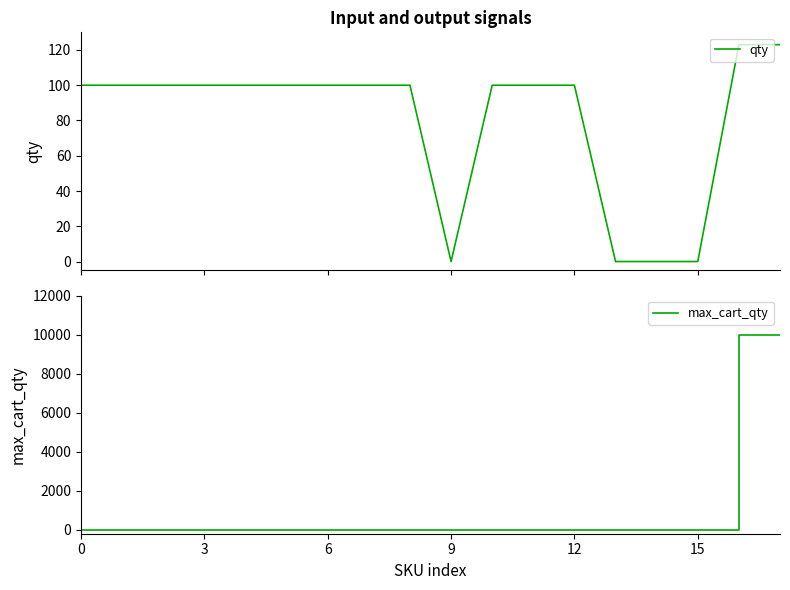

Which series has the widest spread of values?

max_cart_qty